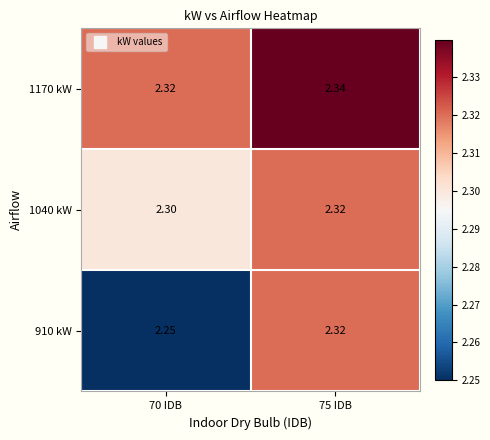

At how many categories does at least one series exceed 2?

2